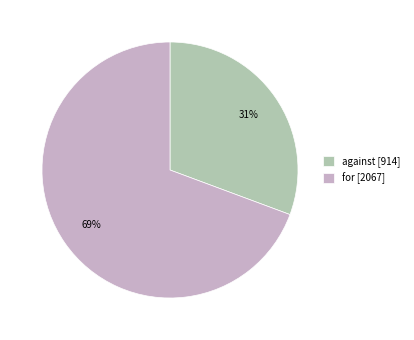

To the nearest percent, what is the average slice percentage?

50%